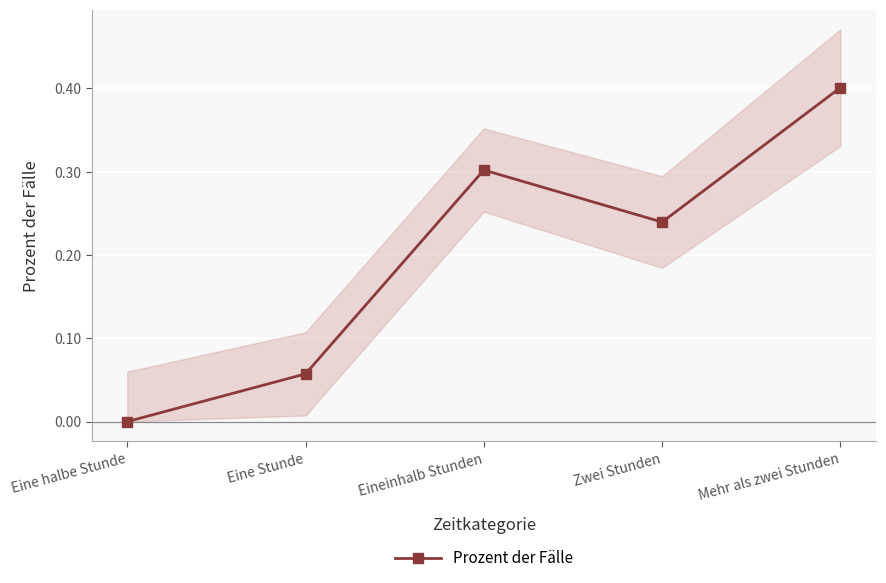

Is this an area chart (filled region under the line)?

No